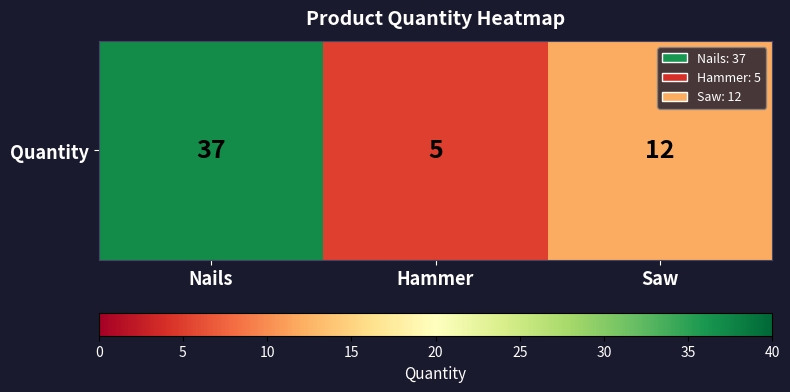

What is the average value?

18